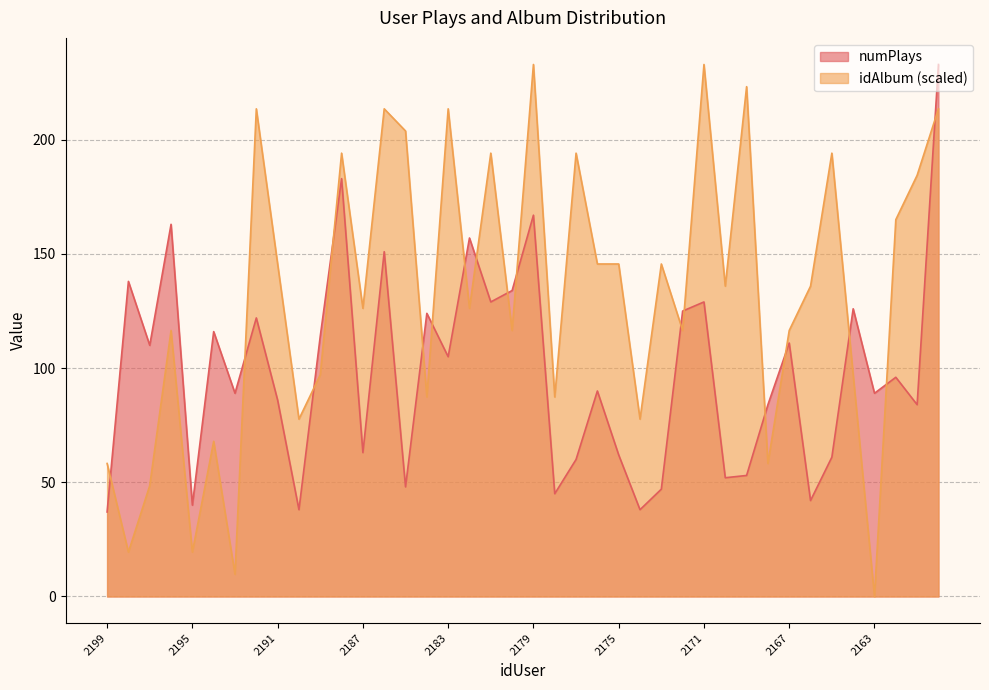

Rank the series at 2160 from highest to lowest value.

numPlays, idAlbum